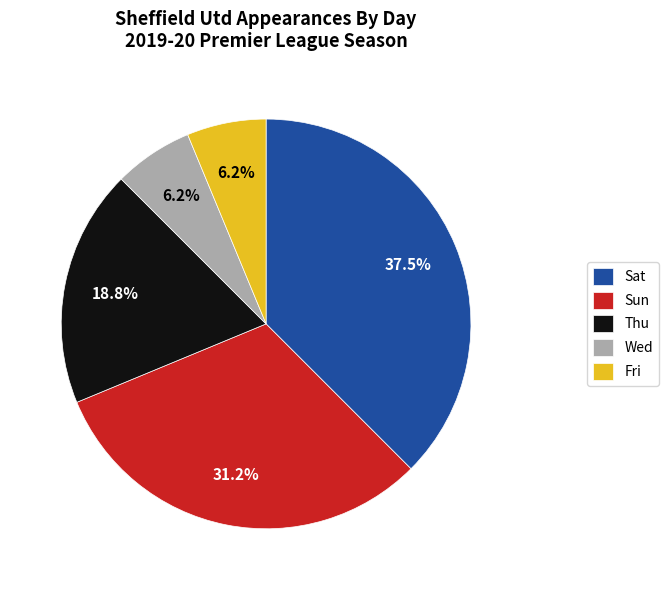

To the nearest percent, what portion does Thu represent?

19%